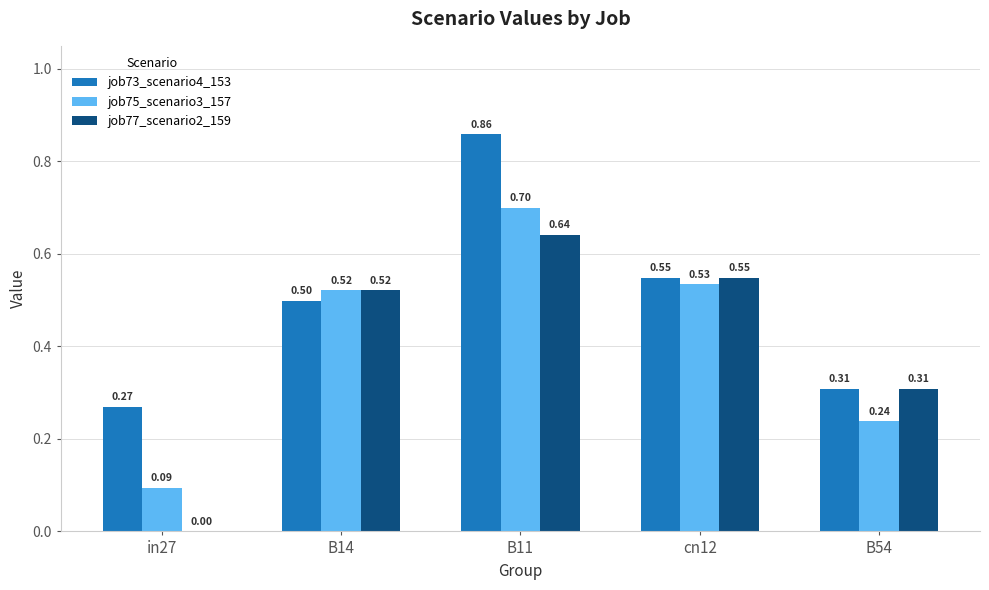

The value of job73_scenario4_153 at B14 is 0.3. True or false?

False